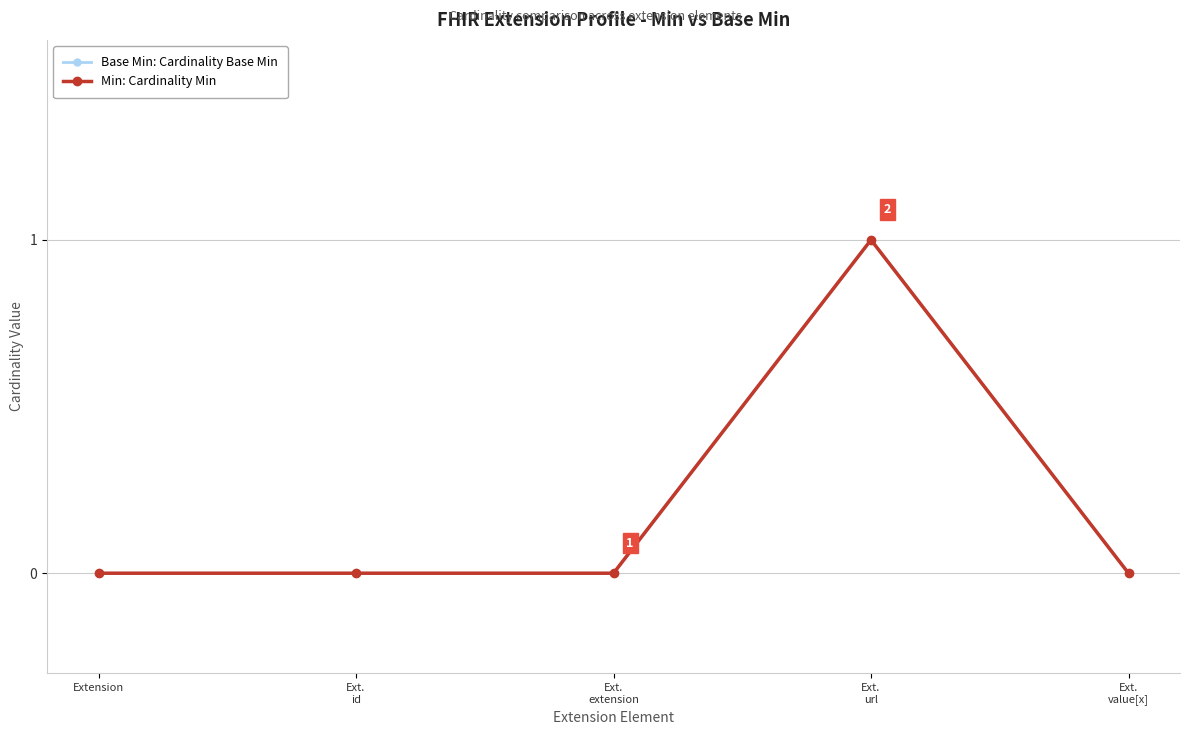

Which label corresponds to the smallest value in the chart?

Extension